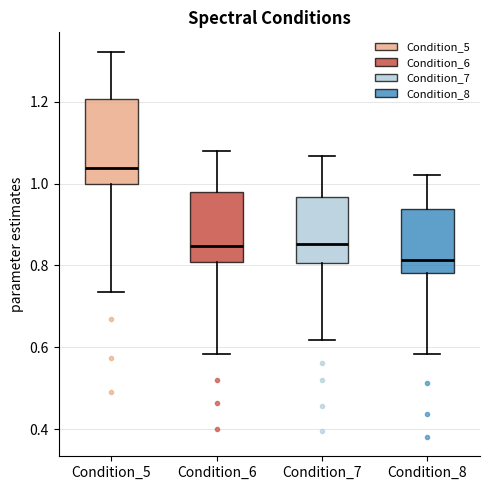

Reading left to right, transcribe this box plot: for each box, give where its median line is, the range the box spans, and where its two whiskers end, as read against the y-axis. The values are not printed on the chart, so give them approximately, as read against the axis.

Condition_5: median 1.04, box 1.00 to 1.20, whiskers 0.74 to 1.32
Condition_6: median 0.84, box 0.80 to 0.98, whiskers 0.58 to 1.08
Condition_7: median 0.86, box 0.80 to 0.96, whiskers 0.62 to 1.06
Condition_8: median 0.82, box 0.78 to 0.94, whiskers 0.58 to 1.02